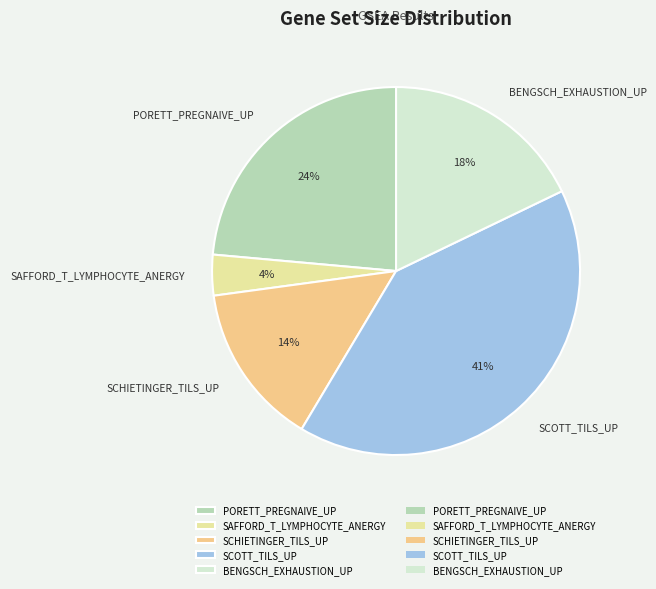

Which slice is the largest?

SCOTT_TILS_UP